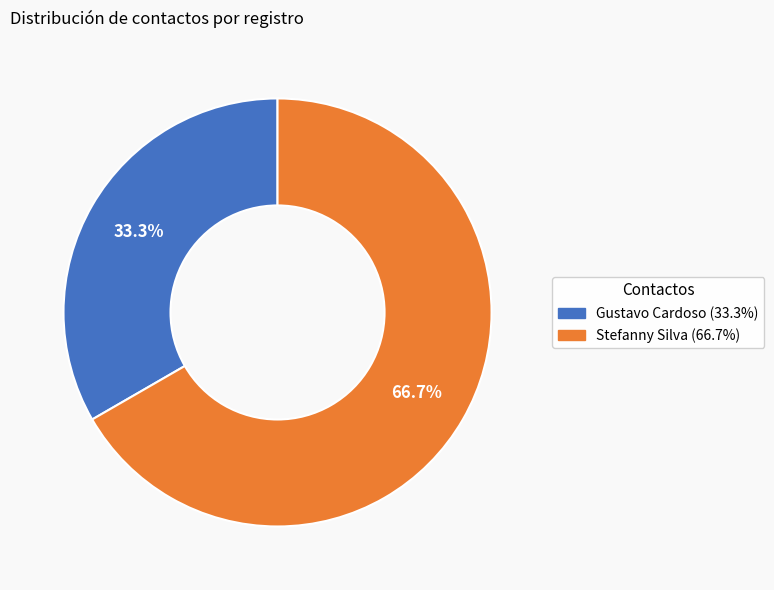

Is there a majority slice in this chart?

Yes